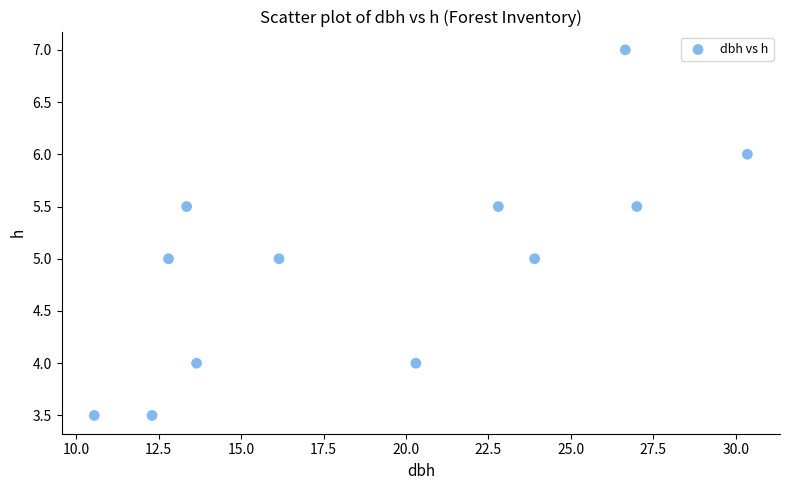

What is the average Y value?

5.0